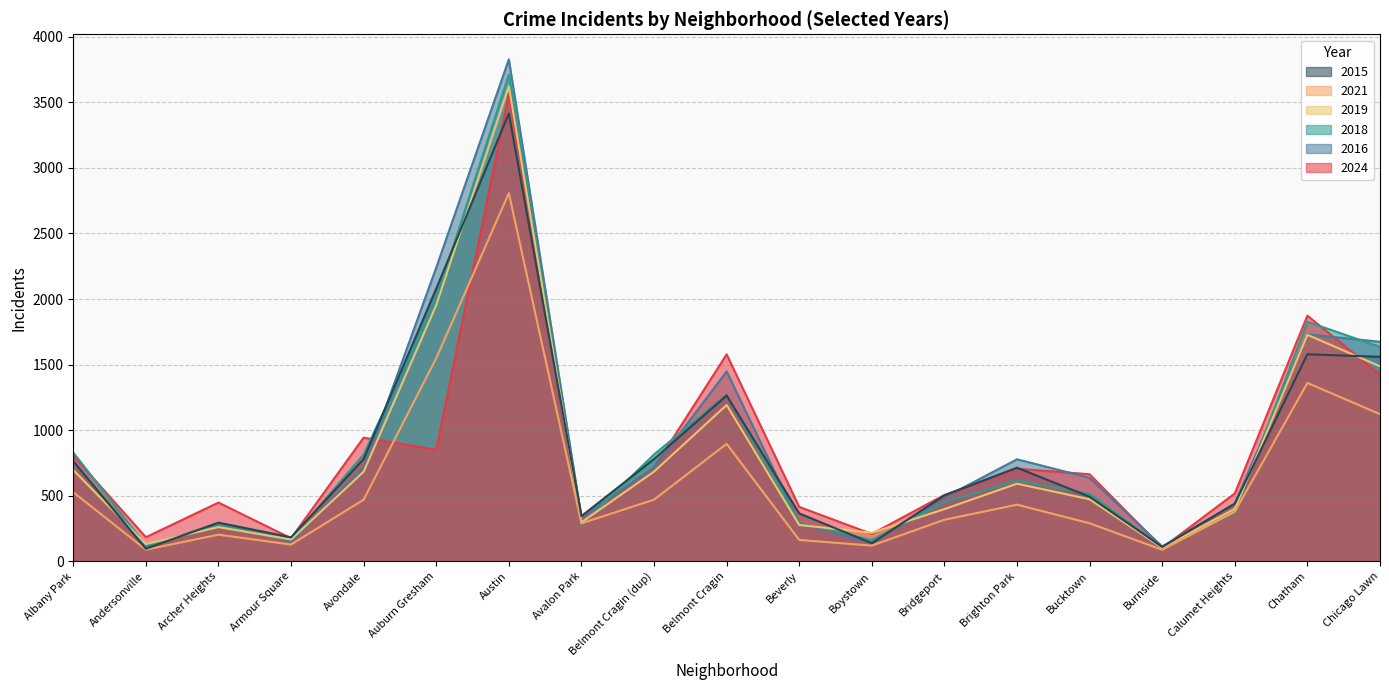

What is the lowest value of the 2015 series?

96